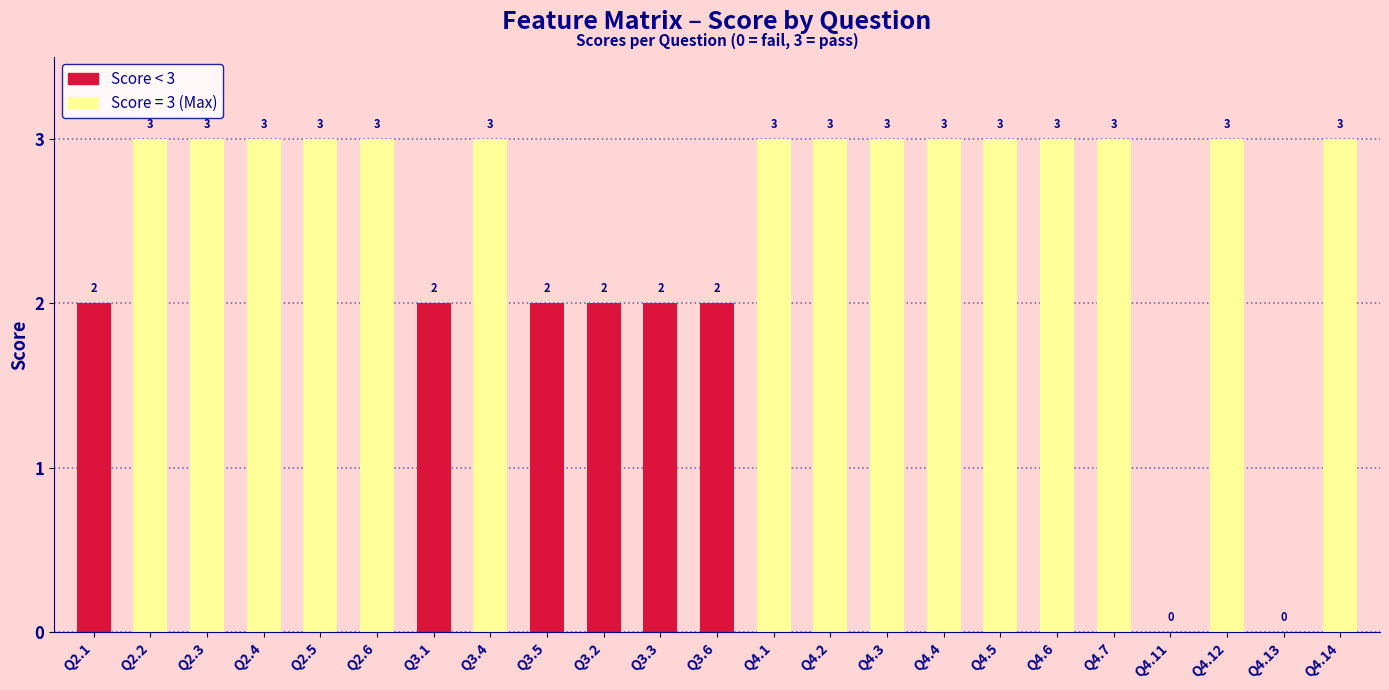

How many categories are shown in the chart?

23